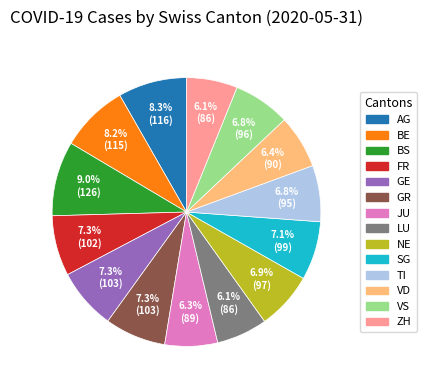

Does VS account for over 50% of the chart?

No